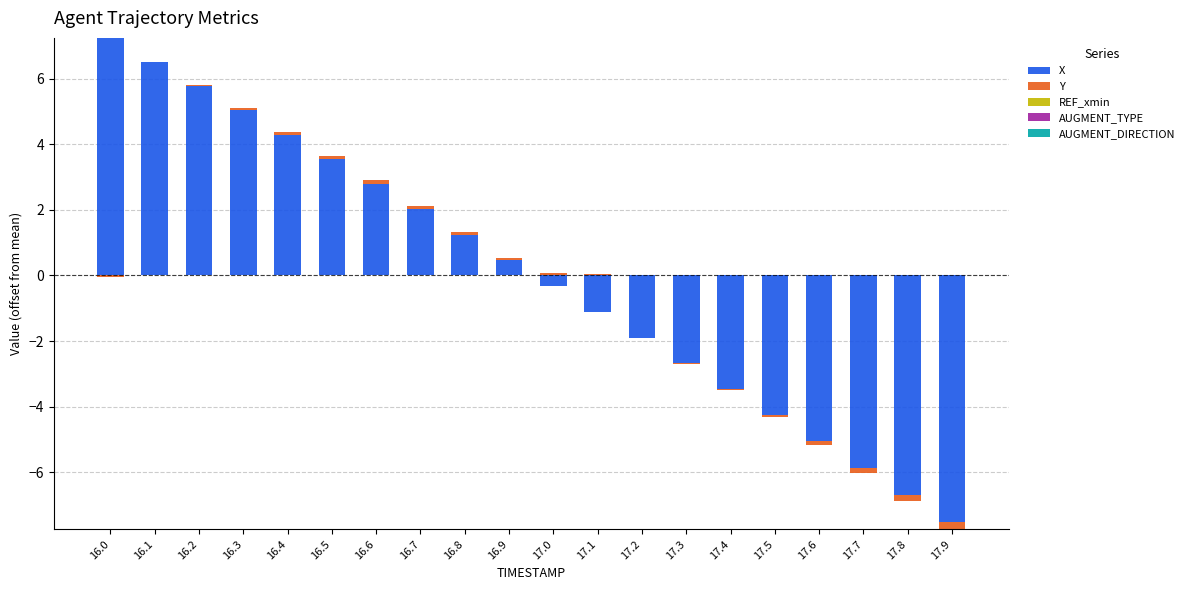

Which series has the largest total across all categories?

X